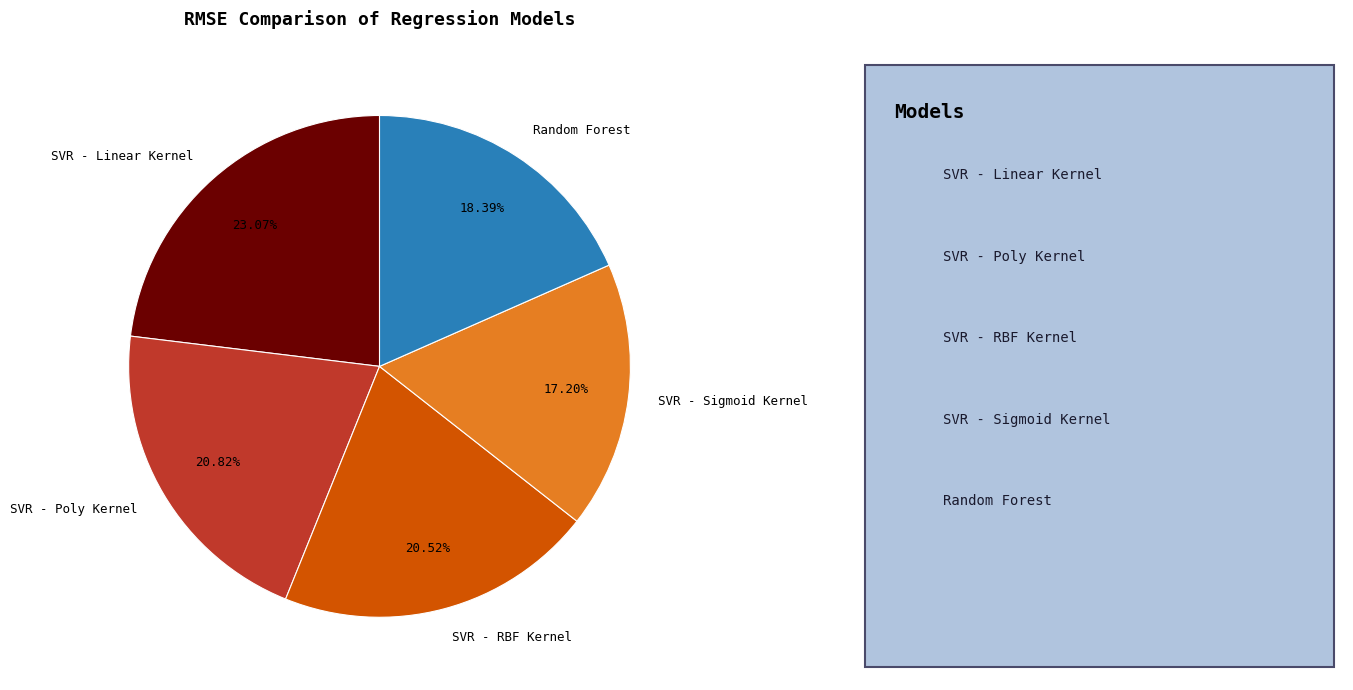

What percentage is the Random Forest slice, to the nearest percent?

18%